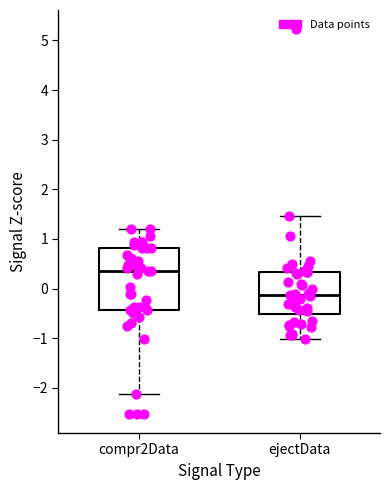

Which box has the lowest median line?

ejectData